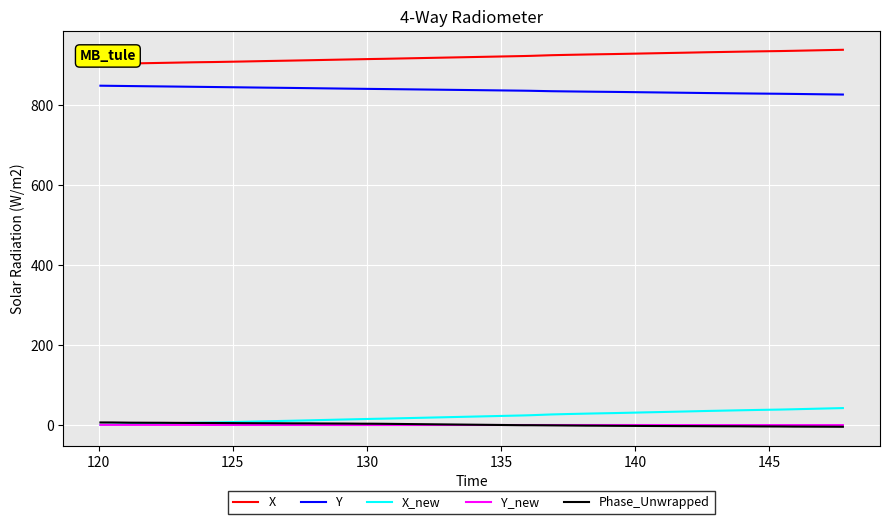

What is the minimum value for Y?

825.9